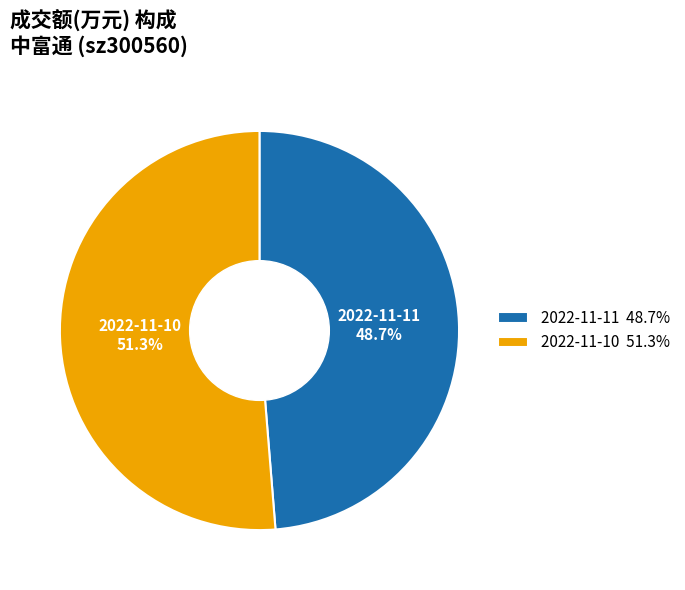

The 2022-11-11 slice represents 49% of the pie. True or false?

True